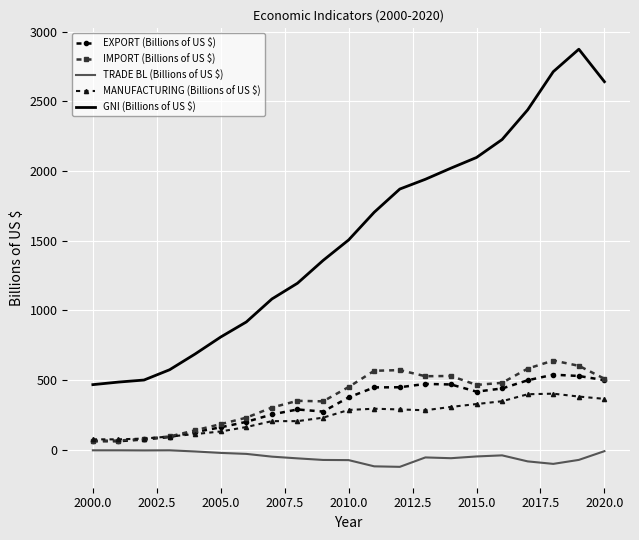

What are all the series names shown in the legend?

EXPORT (Billions of US $), IMPORT (Billions of US $), TRADE BL (Billions of US $), MANUFACTURING (Billions of US $), GNI (Billions of US $)